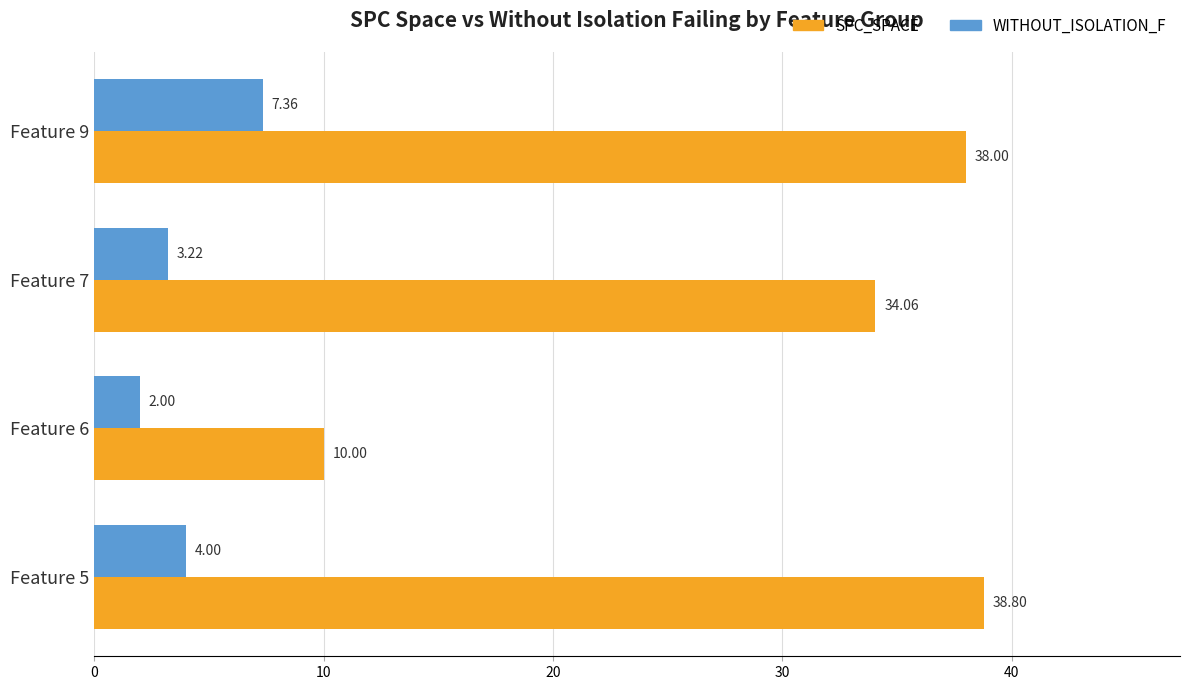

What is the difference between the WITHOUT_ISOLATION_F values at Feature 9 and Feature 5?

3.4